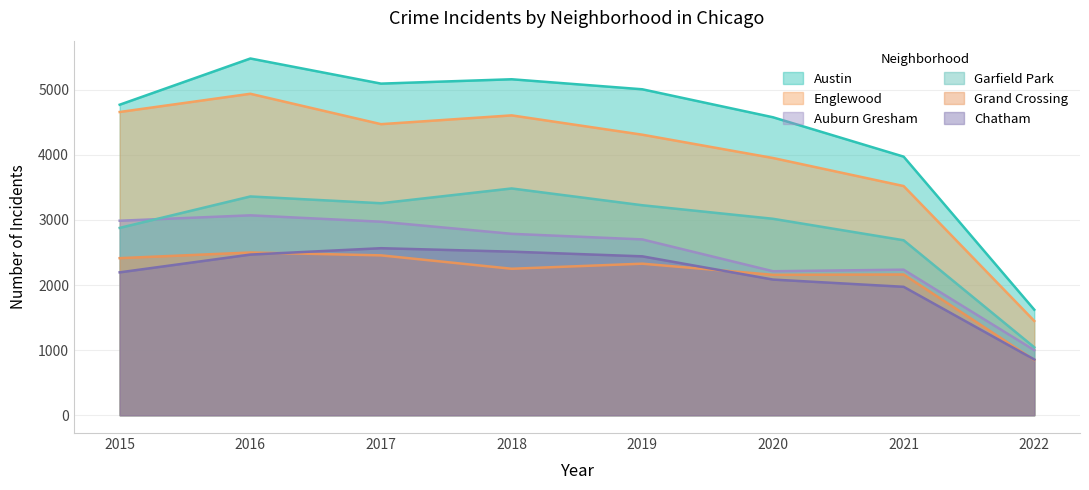

Where do Chatham and Grand Crossing first cross each other?

2016 and 2017